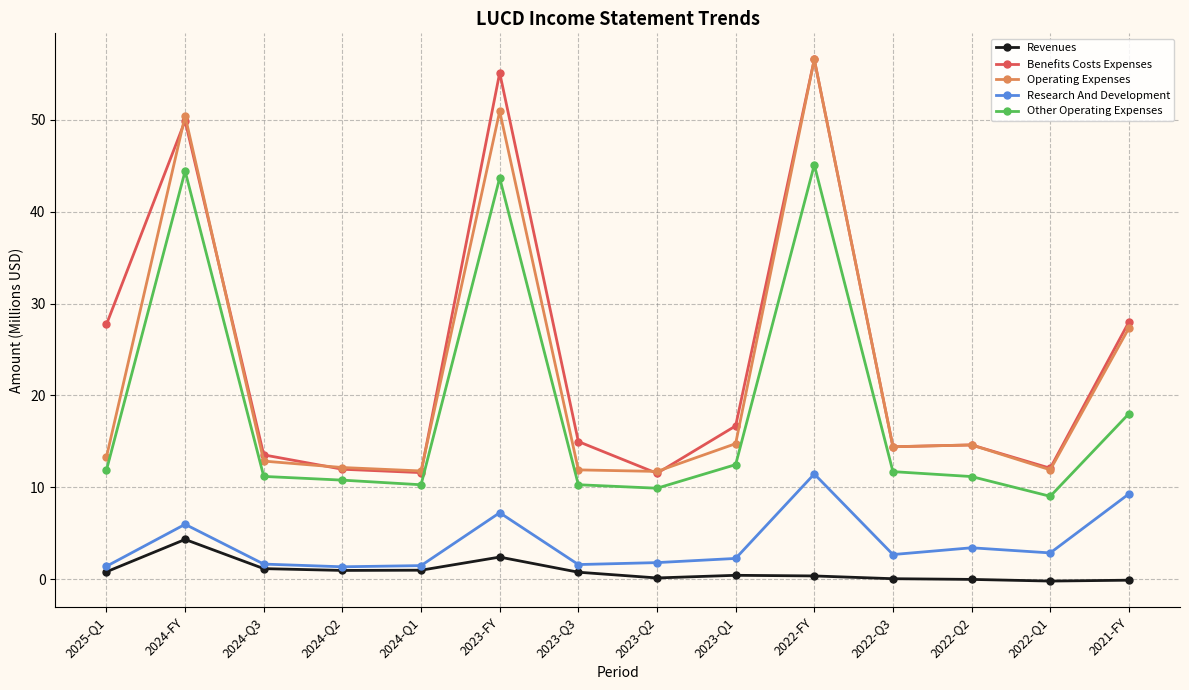

True or false: Other Operating Expenses and Revenues intersect in this chart.

False